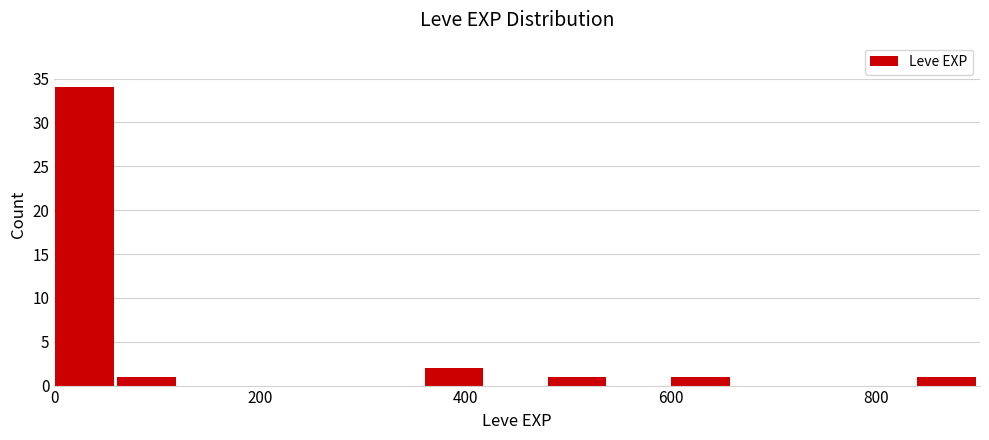

Read against the x-axis, roughly where is the centre of the tallest bar?

20